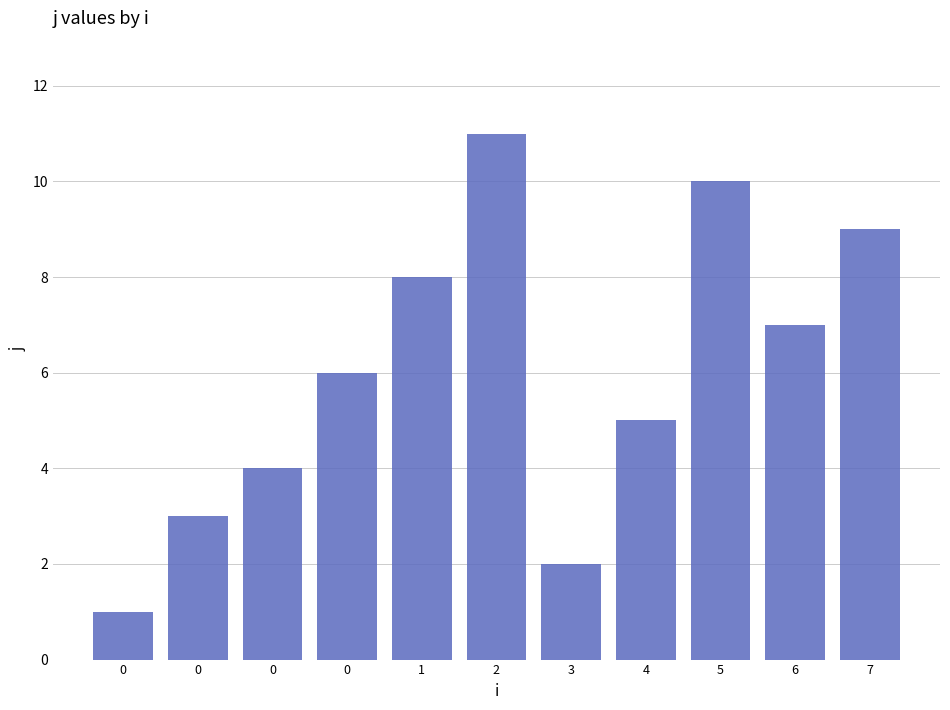

What is the maximum value shown in the chart?

11